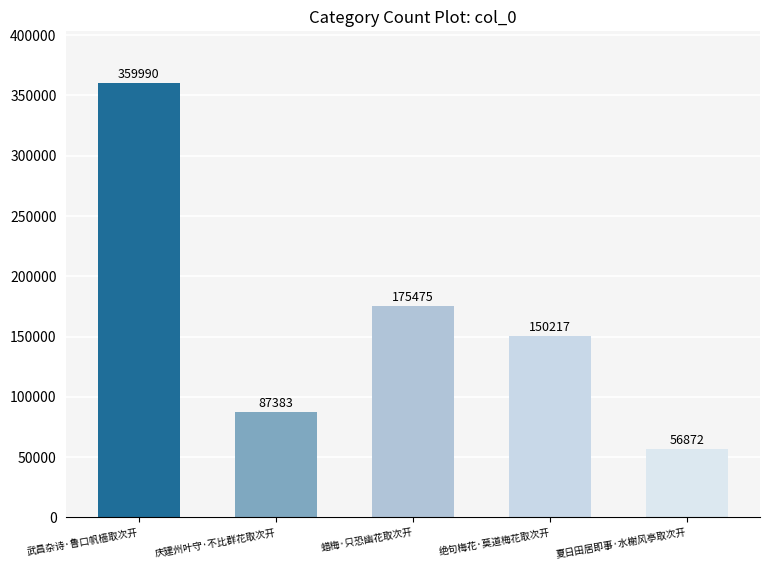

True or false: the data shows 308015 at 蜡梅·只恐幽花取次开.

False